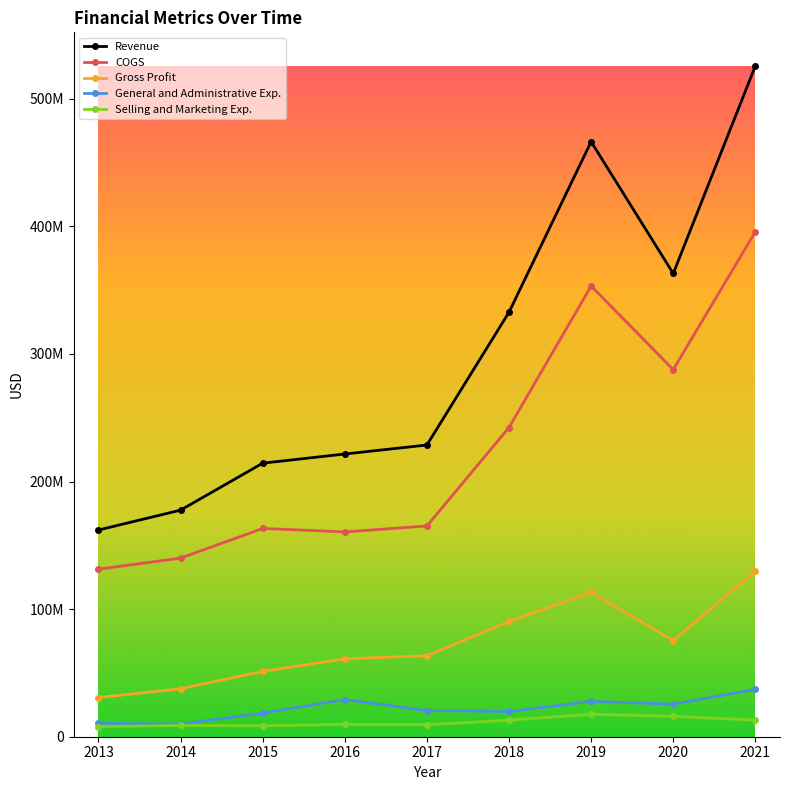

At which category does General and Administrative Exp. reach its first local peak?

2016